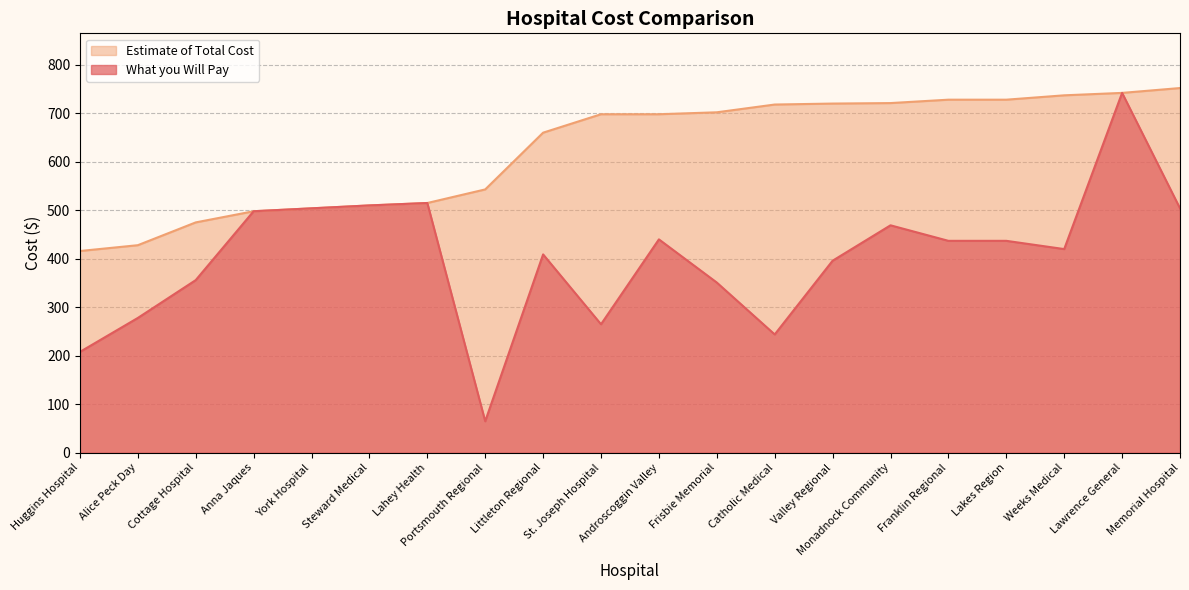

True or false: What you Will Pay and Estimate of Total Cost intersect in this chart.

False